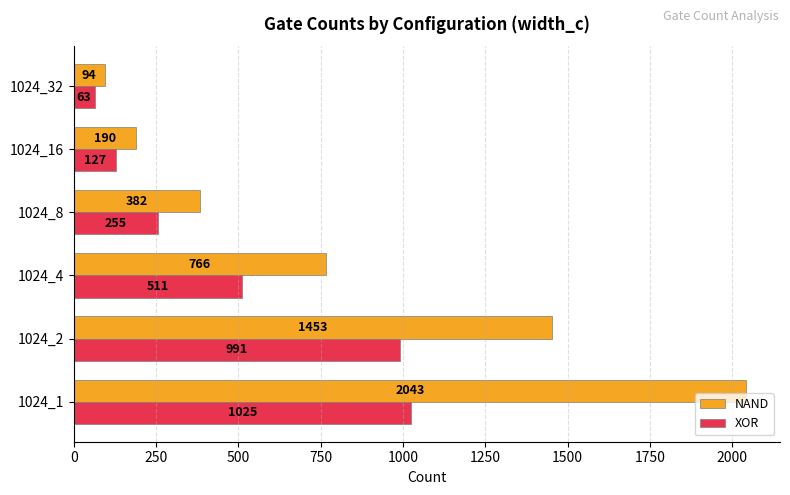

What is the total value across all series at 1024_16?

317